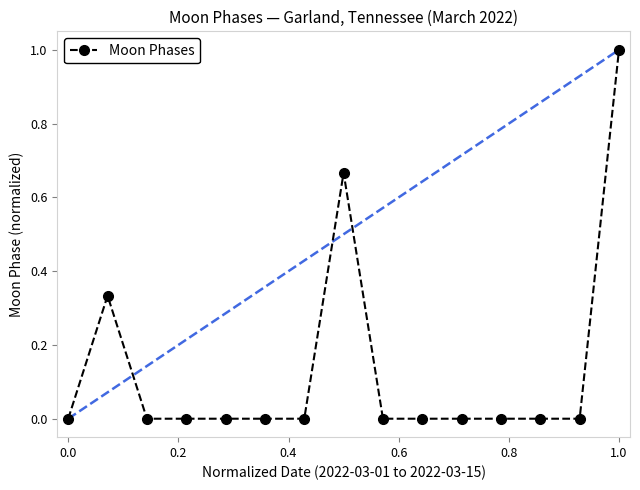

What is the value of the 15th point from the left?

1.0